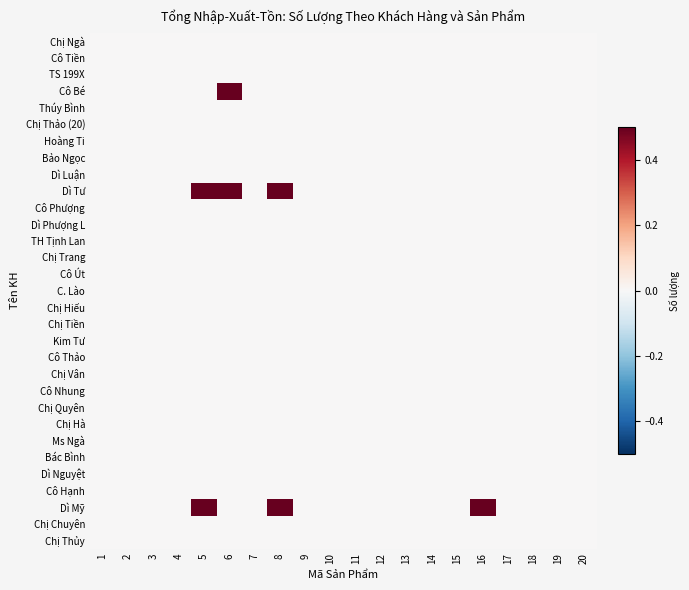

At which category is the sum across all series the highest?

5